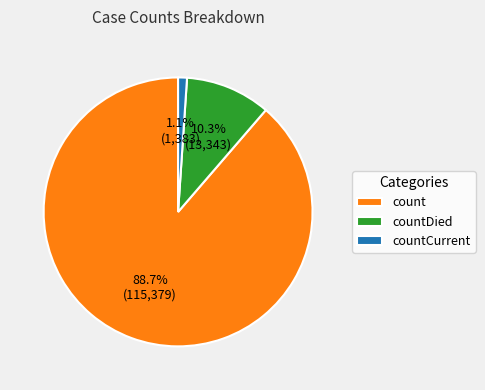

Rank the categories by value from highest to lowest.

count, countDied, countCurrent